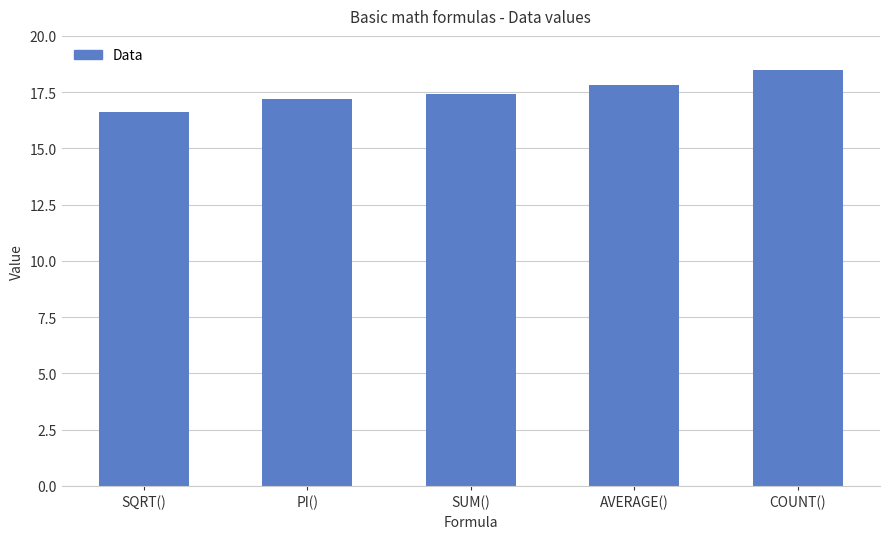

Reading left to right, extract all data points from this chart.

SQRT()=16.6	PI()=17.2	SUM()=17.4	AVERAGE()=17.8	COUNT()=18.5